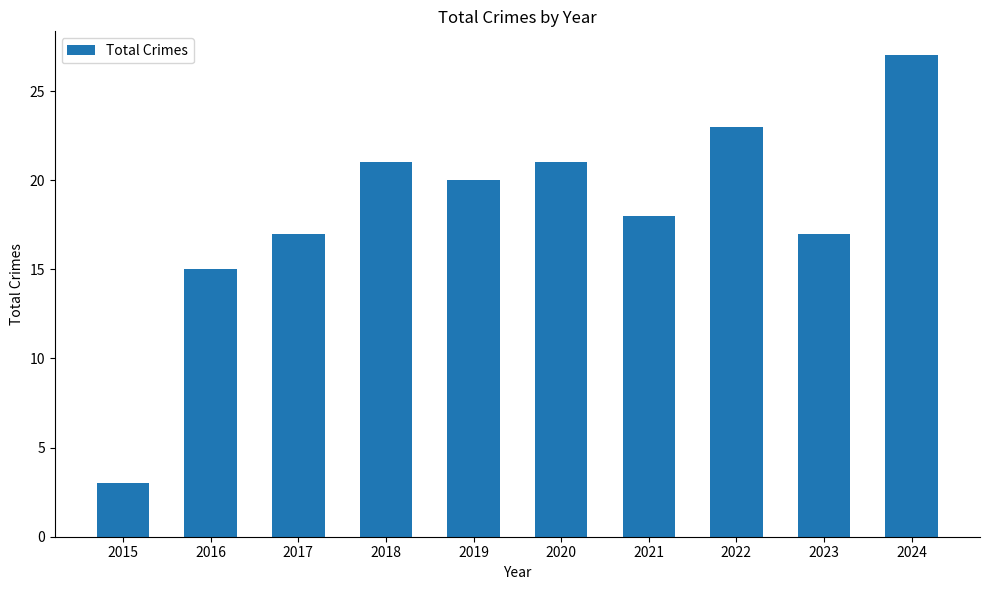

The chart shows a value of 30 at 2018. True or false?

False